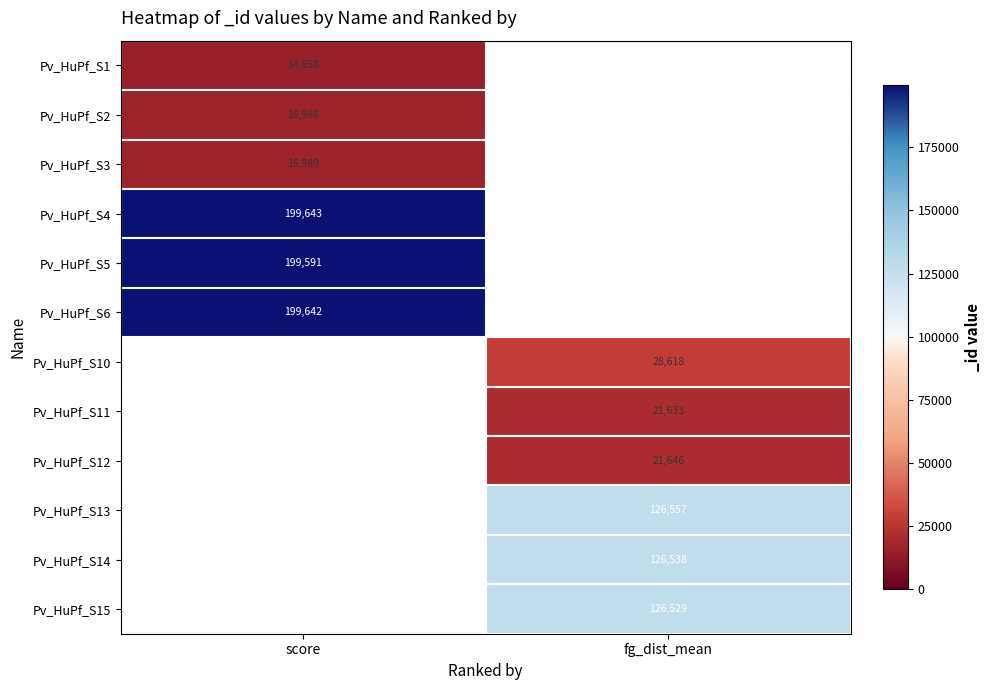

Which category has the lowest value across all series?

score